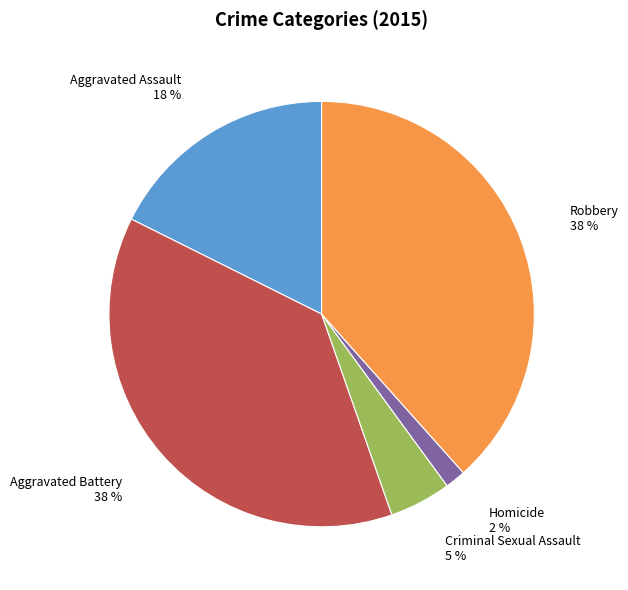

Does any single category account for the majority?

No